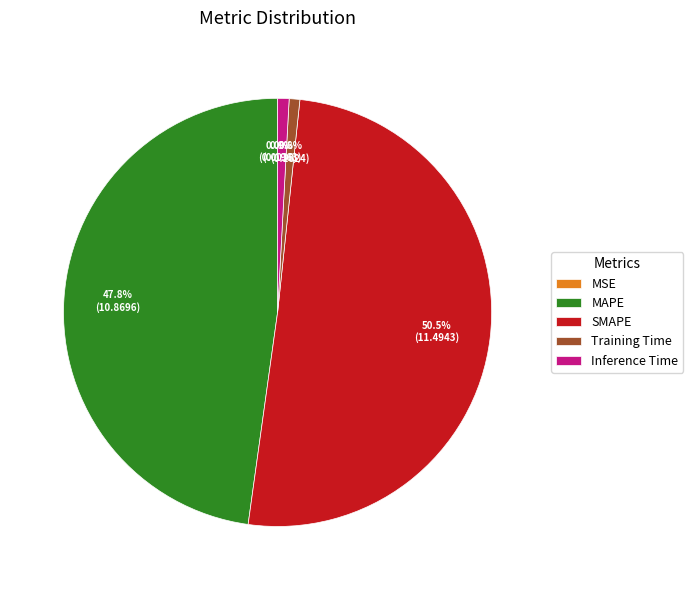

To the nearest percent, what is the combined percentage of SMAPE and MAPE?

98%